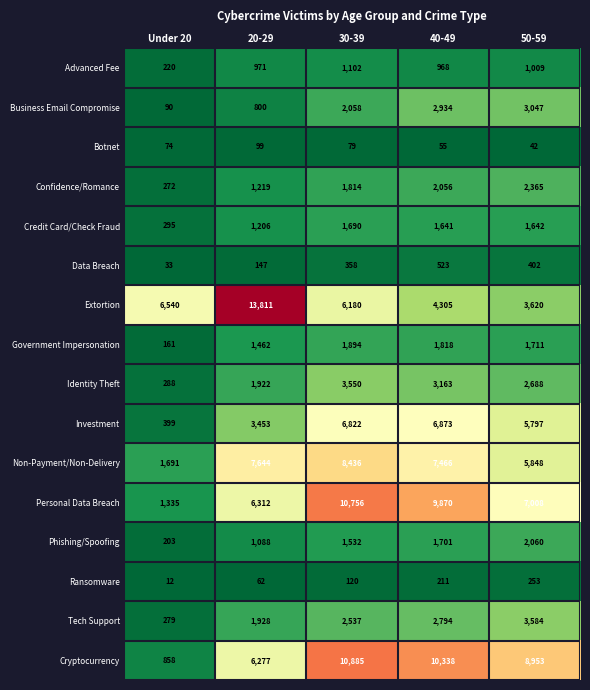

Where is Extortion nearest to the value 8715?

Under 20